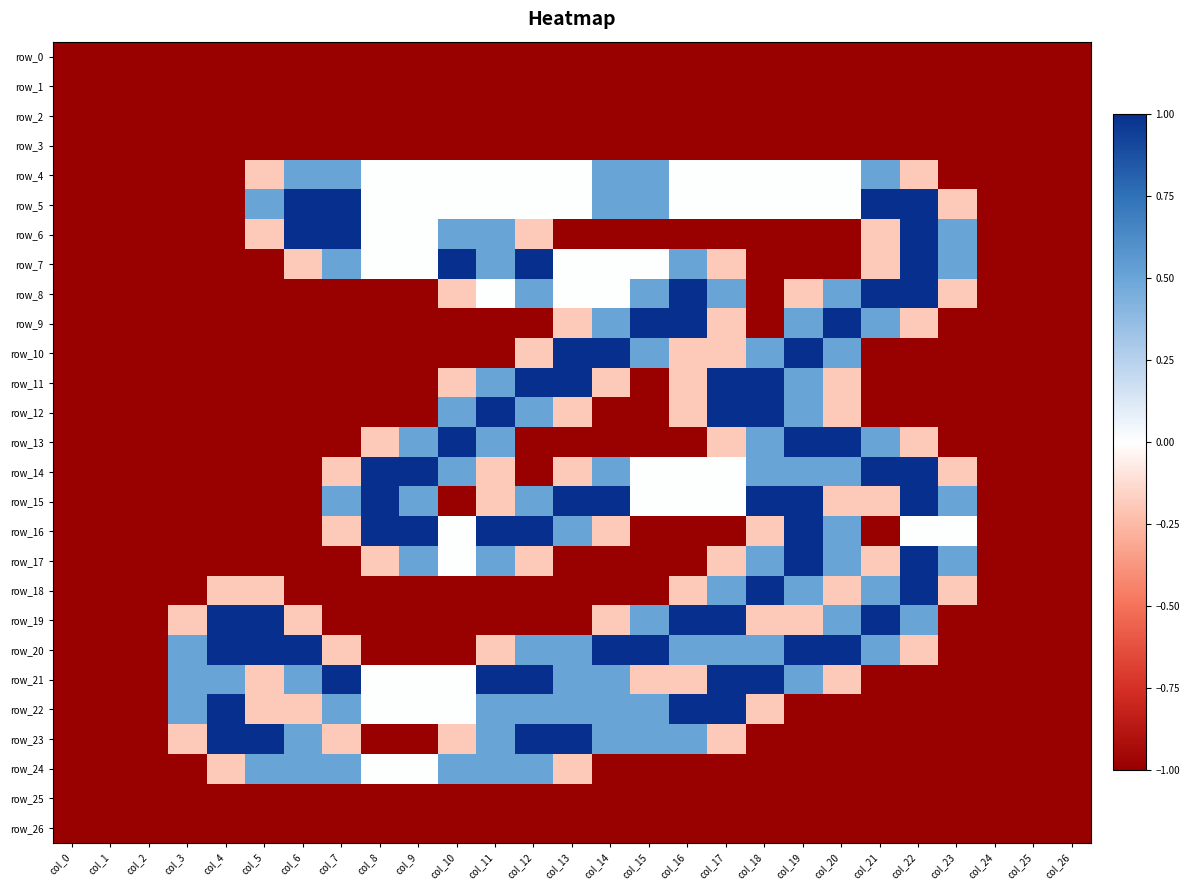

How many positive values does the row_15 series have?

10